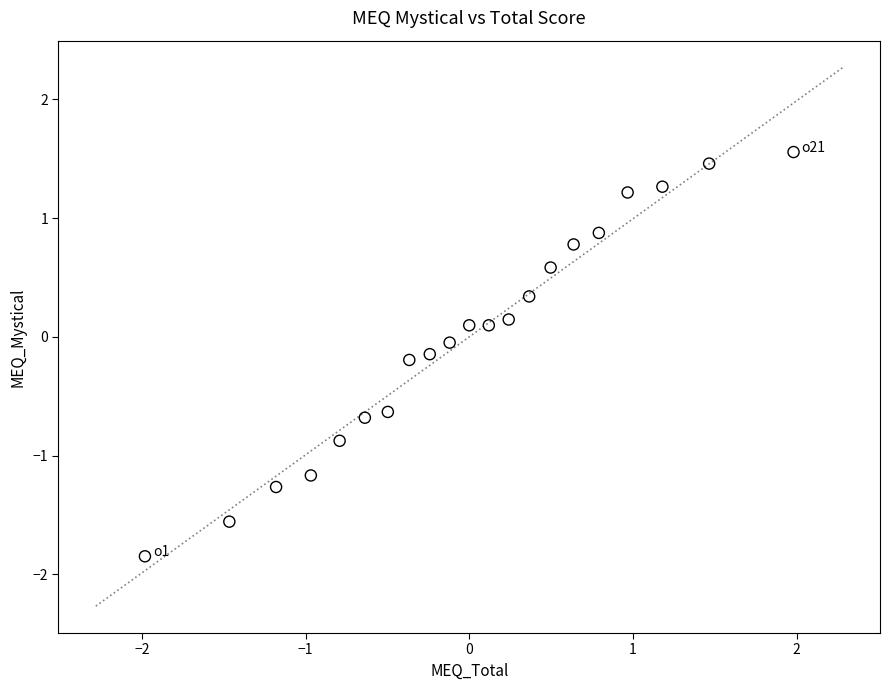

What is the range of X values (max minus min)?

4.0